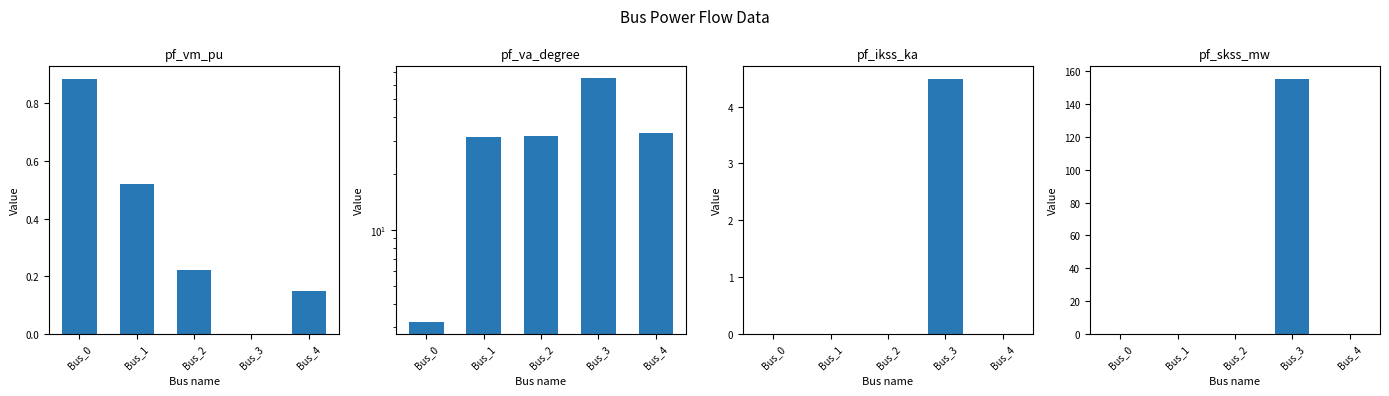

True or false: pf_va_degree has a value of 64.7 at Bus_3.

True